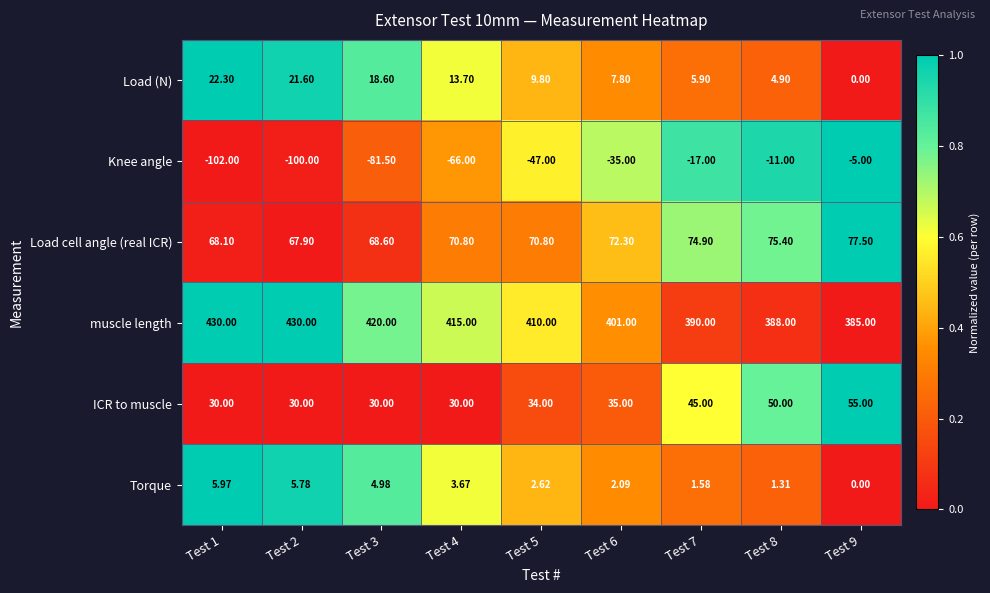

How many values in the Torque series exceed 2?

6